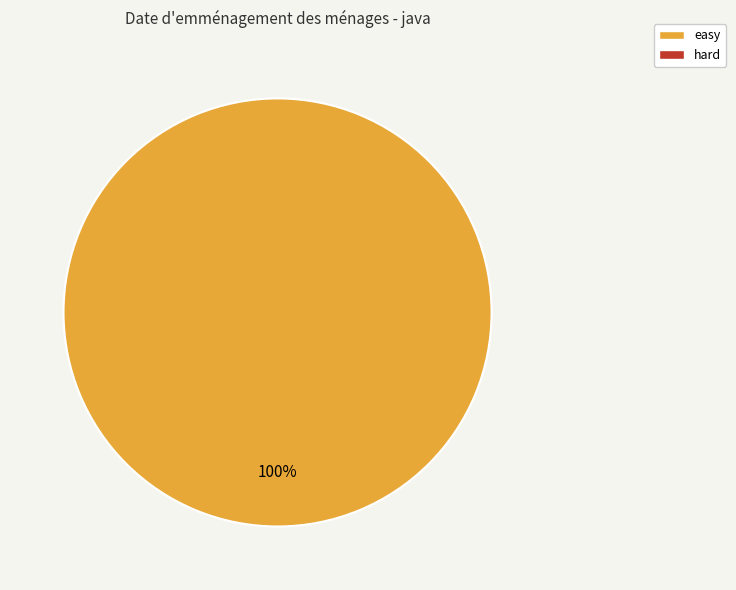

Does any single category account for the majority?

Yes